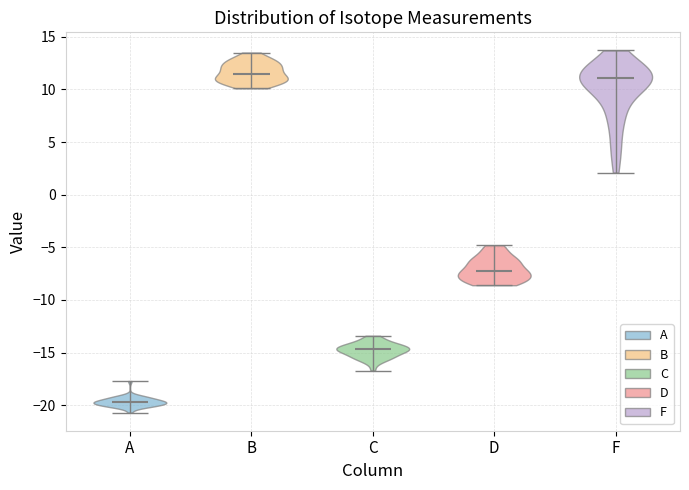

Which violin has the lowest median line?

A